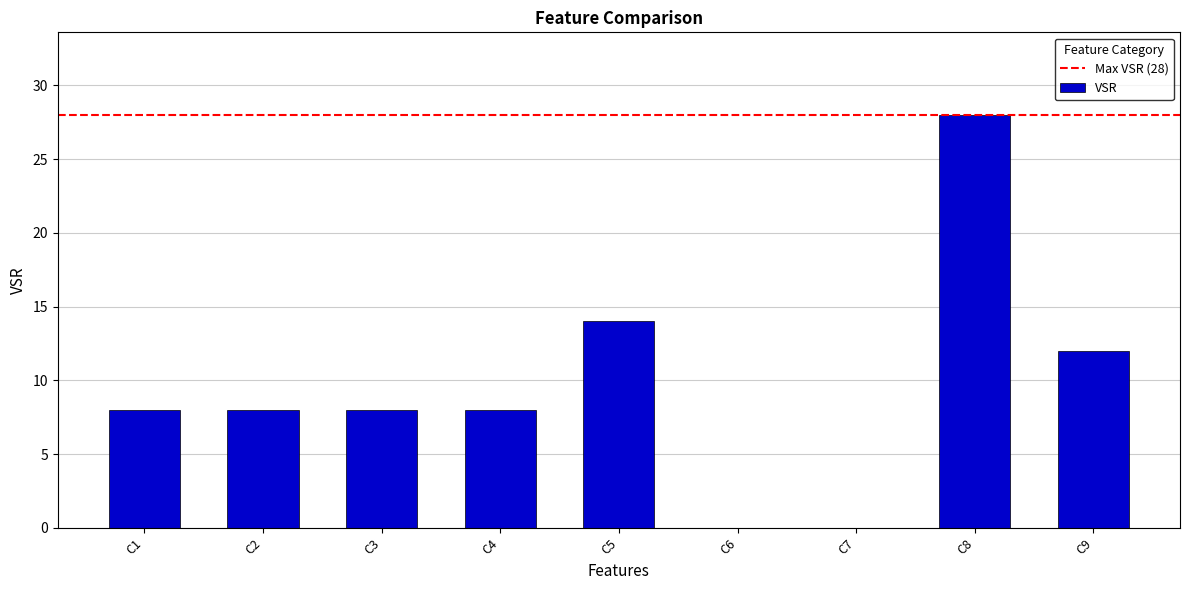

Reading left to right, list all the values displayed in this chart.

C1=8	C2=8	C3=8	C4=8	C5=14	C6=0	C7=0	C8=28	C9=12